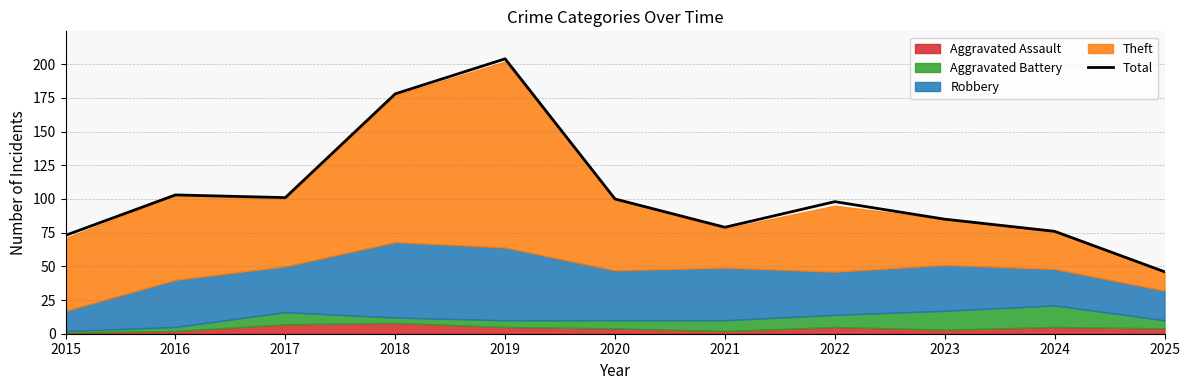

What is the approximate value at 2023?

85